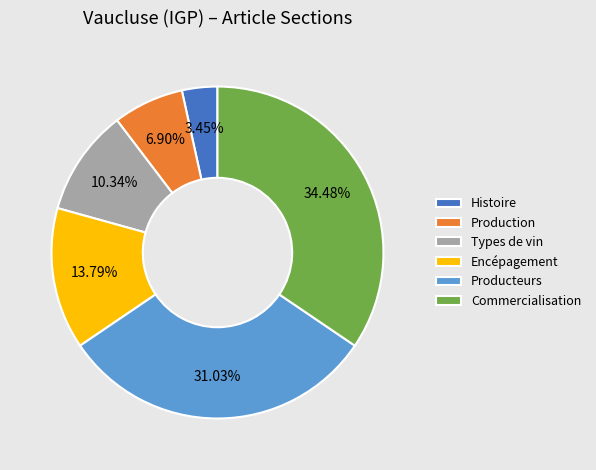

Is there a majority slice in this chart?

No